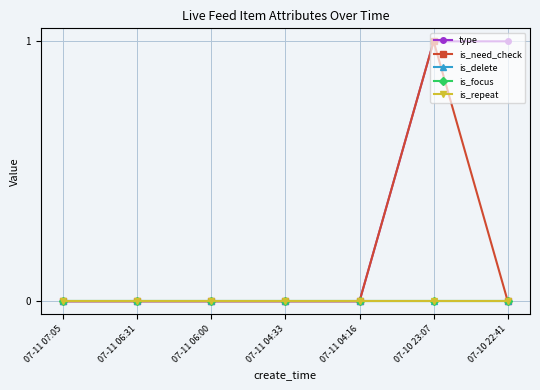

Rank the series by their maximum value, from lowest to highest.

is_delete, is_focus, is_repeat, type, is_need_check